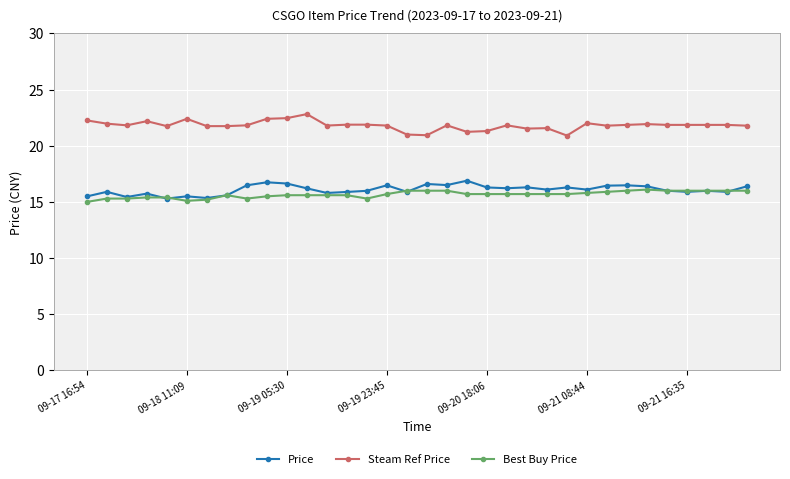

What is the minimum value shown in the chart?

15.0